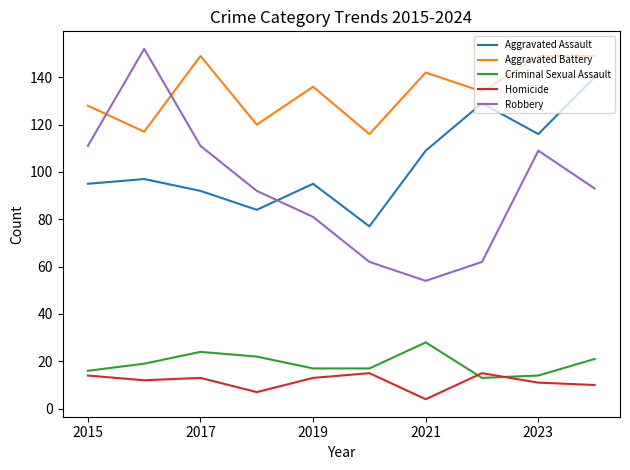

Which series has the widest spread of values?

Robbery